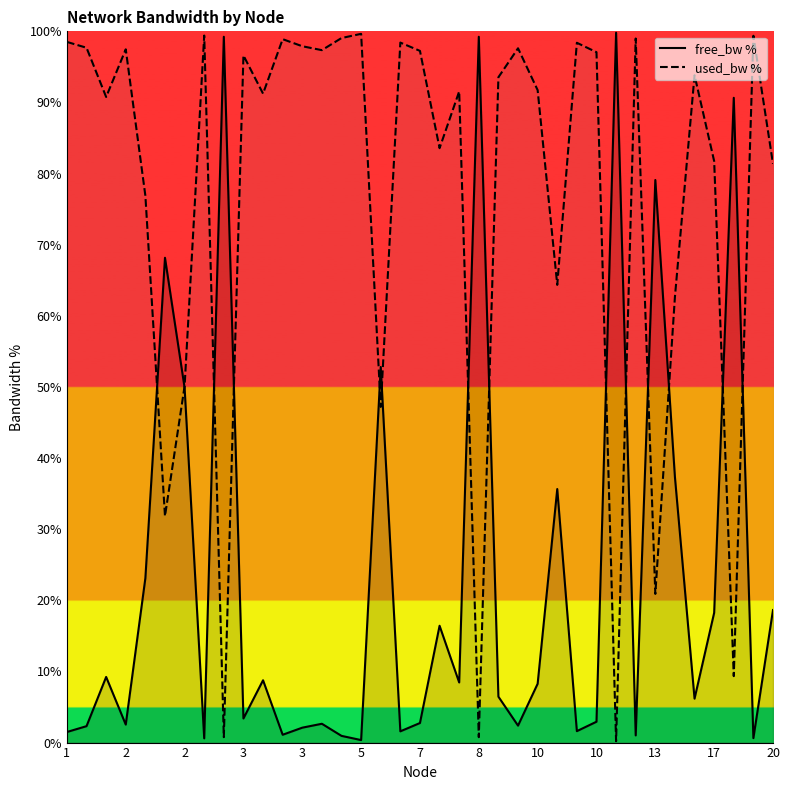

What is the average value of the used_bw % series?

76.6